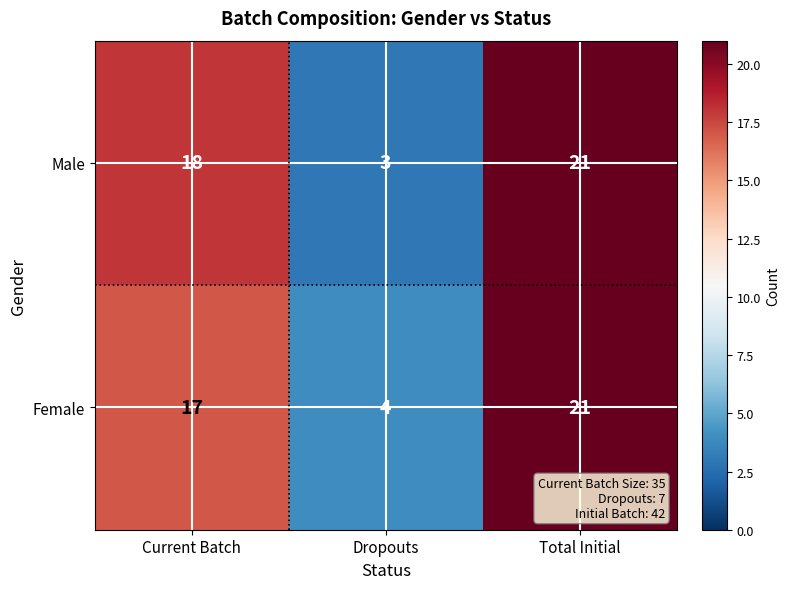

At which category does the chart reach its peak across all series?

Total Initial